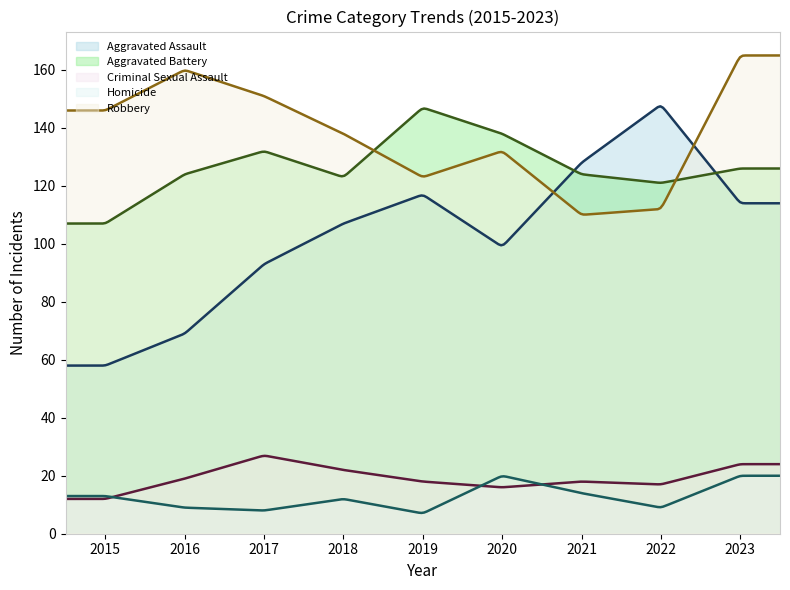

Read the Robbery value at 2017.

151